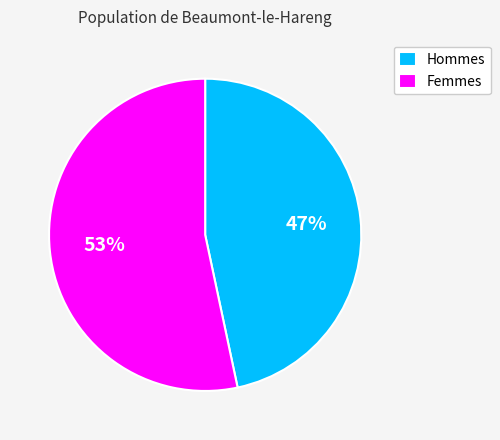

To the nearest percent, what portion does Hommes represent?

47%